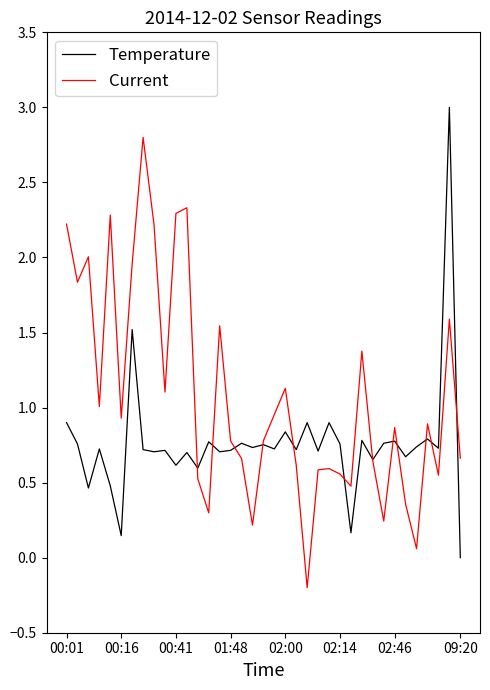

How many values in the Current series exceed 0?

36